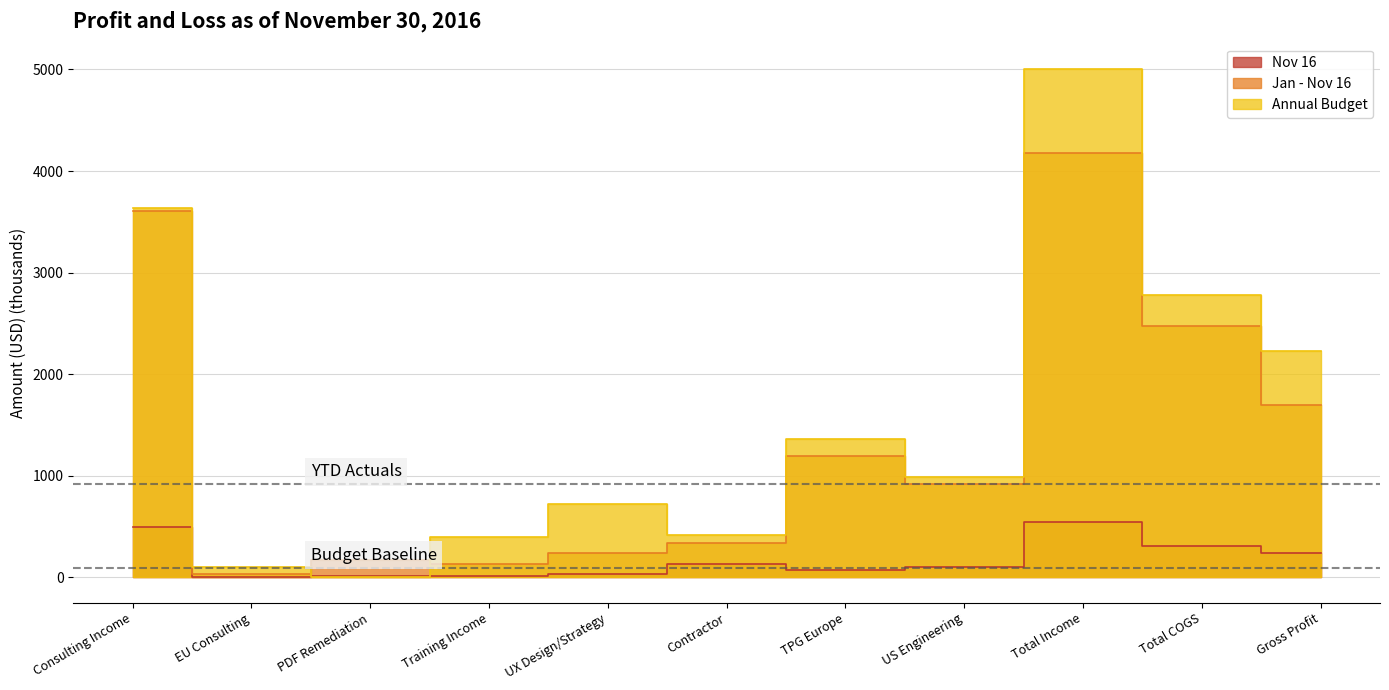

How many values in the Annual Budget series exceed 988?

6